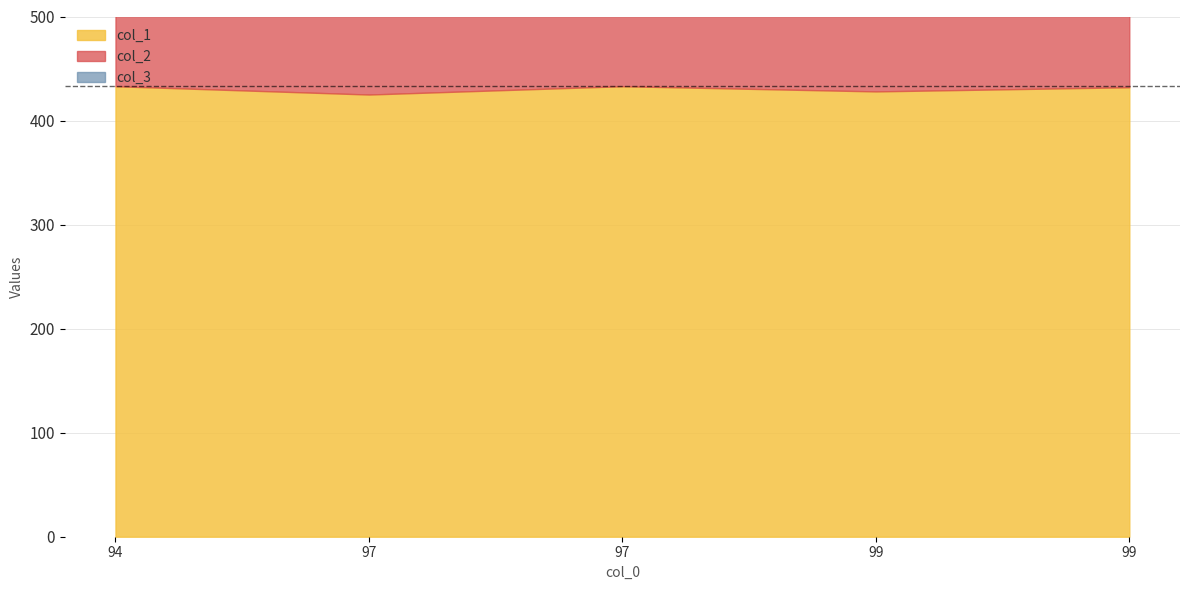

Which category has the highest value across all series?

94